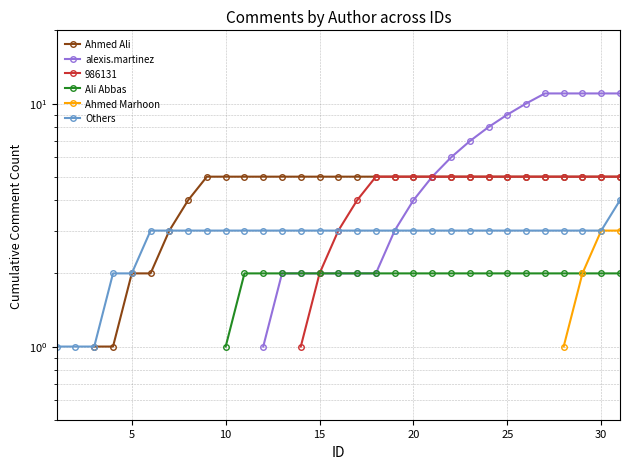

At which category does the chart reach its minimum across all series?

10